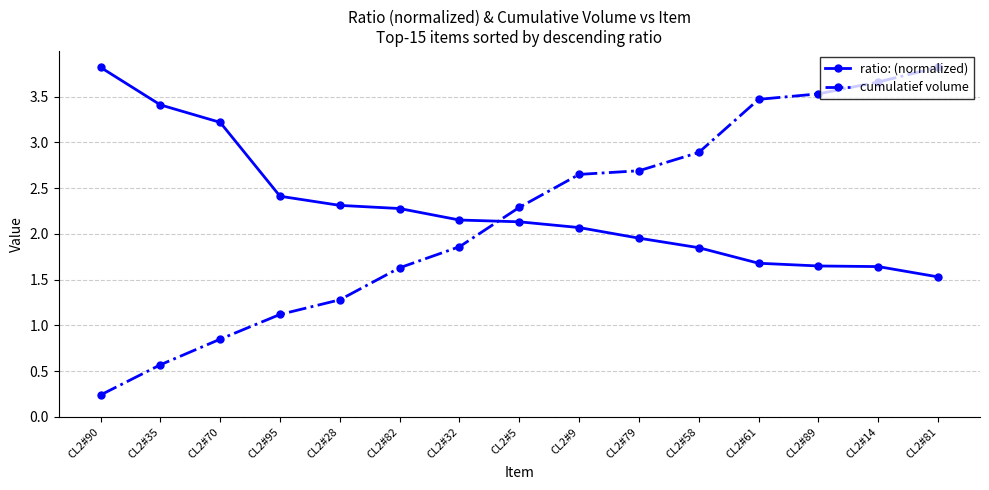

Between which two adjacent categories do ratio: (normalized) and cumulatief volume first intersect?

CL2#32 and CL2#5